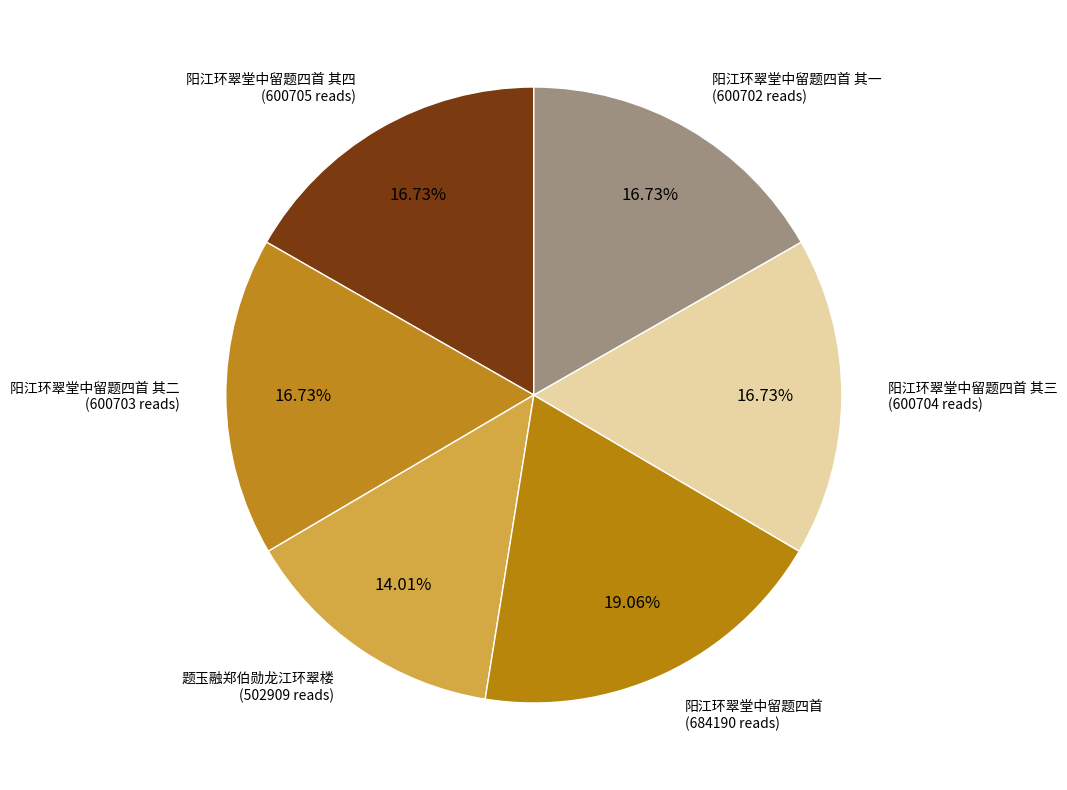

To the nearest percent, what is the difference between the largest and smallest slice percentages?

5%